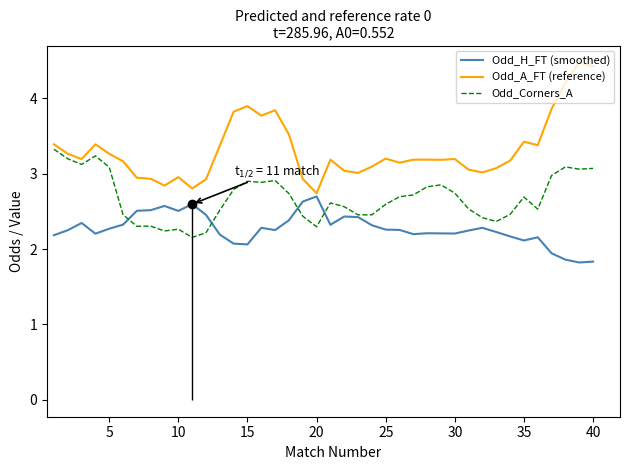

Is it true that Odd_H_FT (smoothed) equals 2.3 at 25?

True